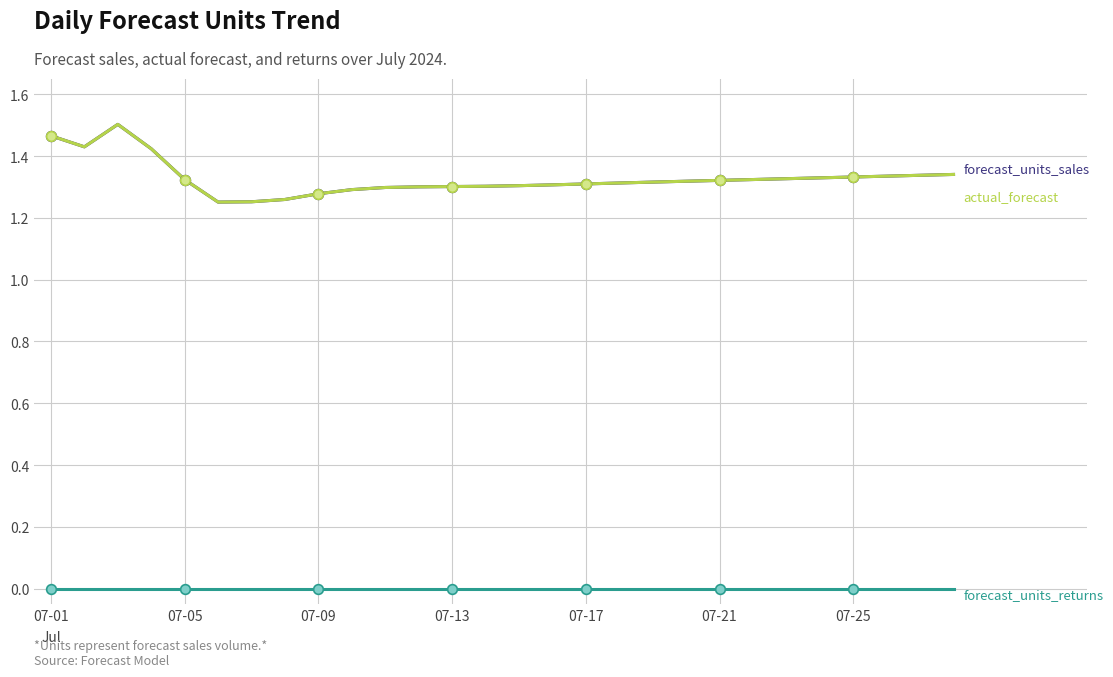

What is the value of the forecast_units_sales point at the 24th from the left?

1.3